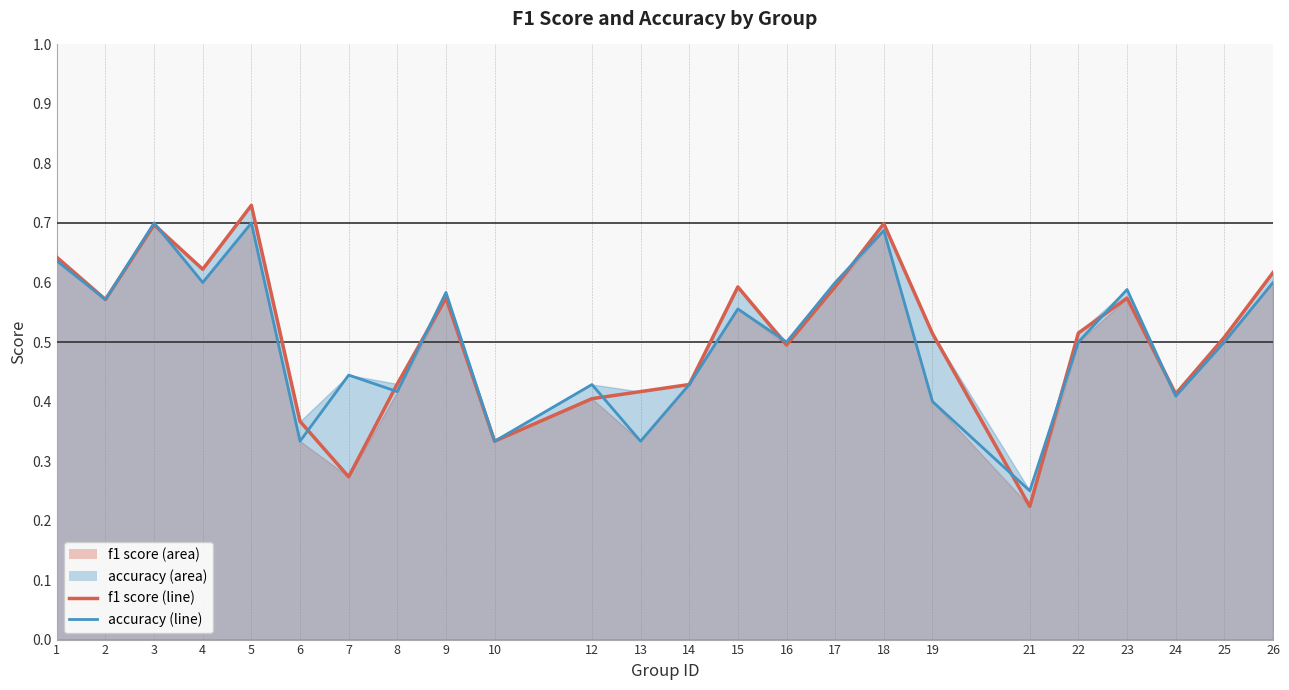

Does the chart display data point markers on the line(s)?

No